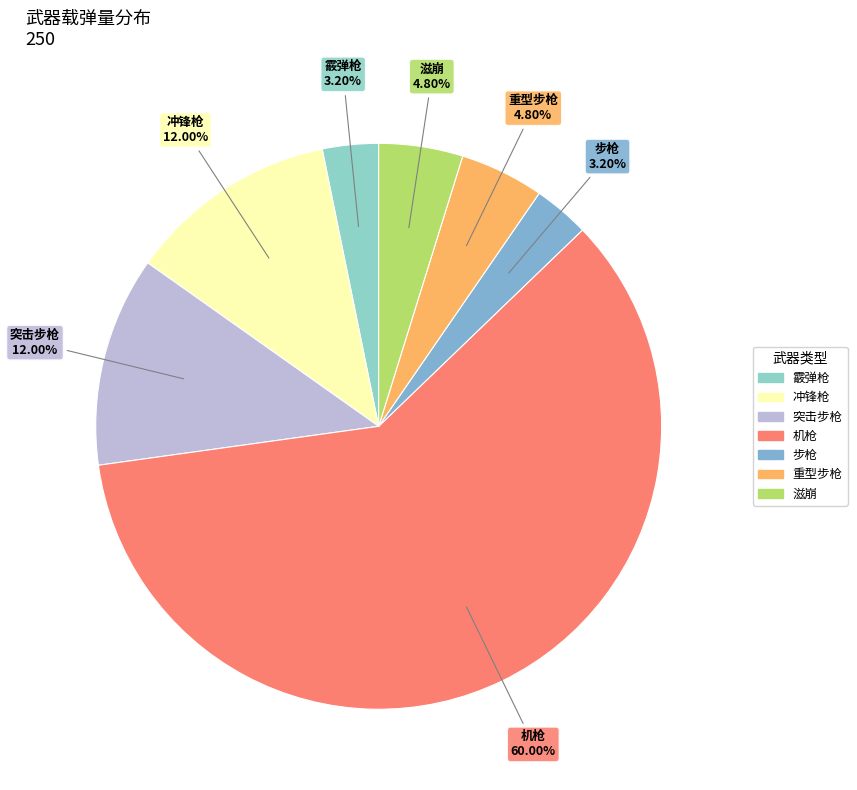

Is it true that 重型步枪 is 17% of the pie?

False